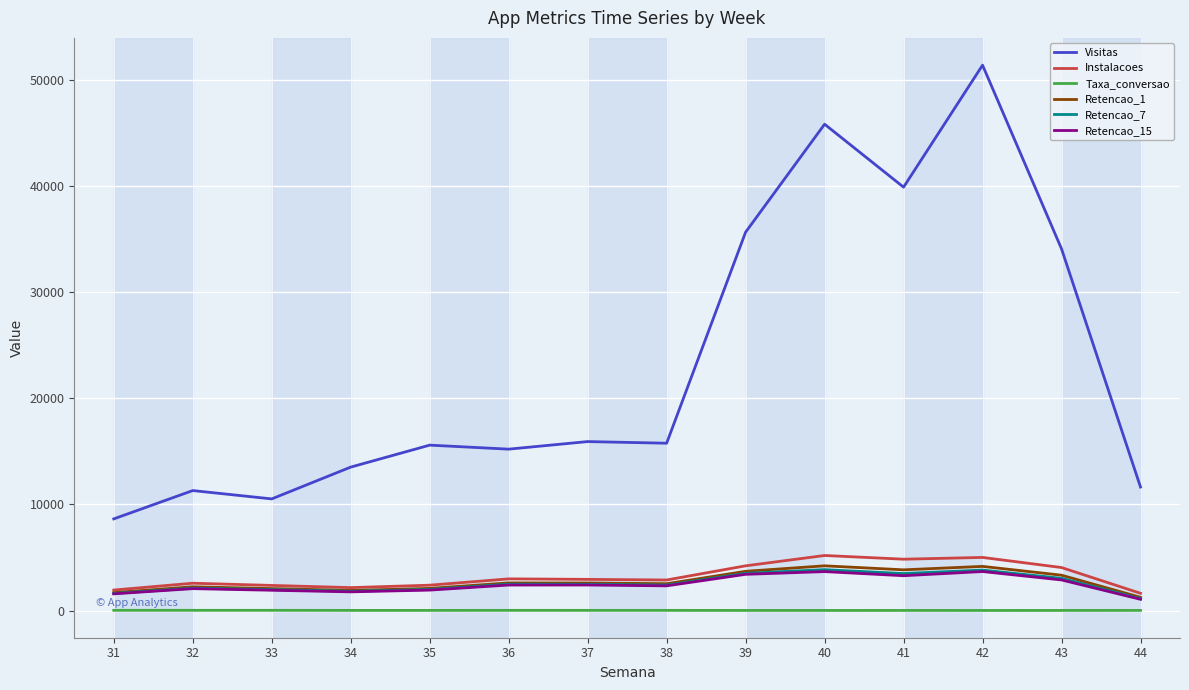

What is the greatest value displayed?

51381.0